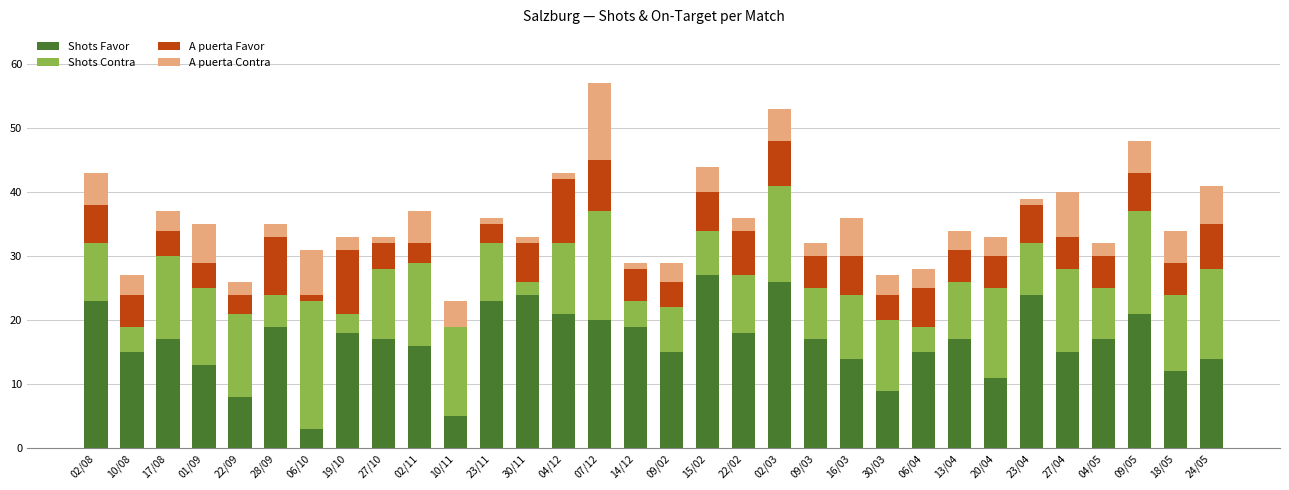

What is the maximum value for Shots Favor?

27